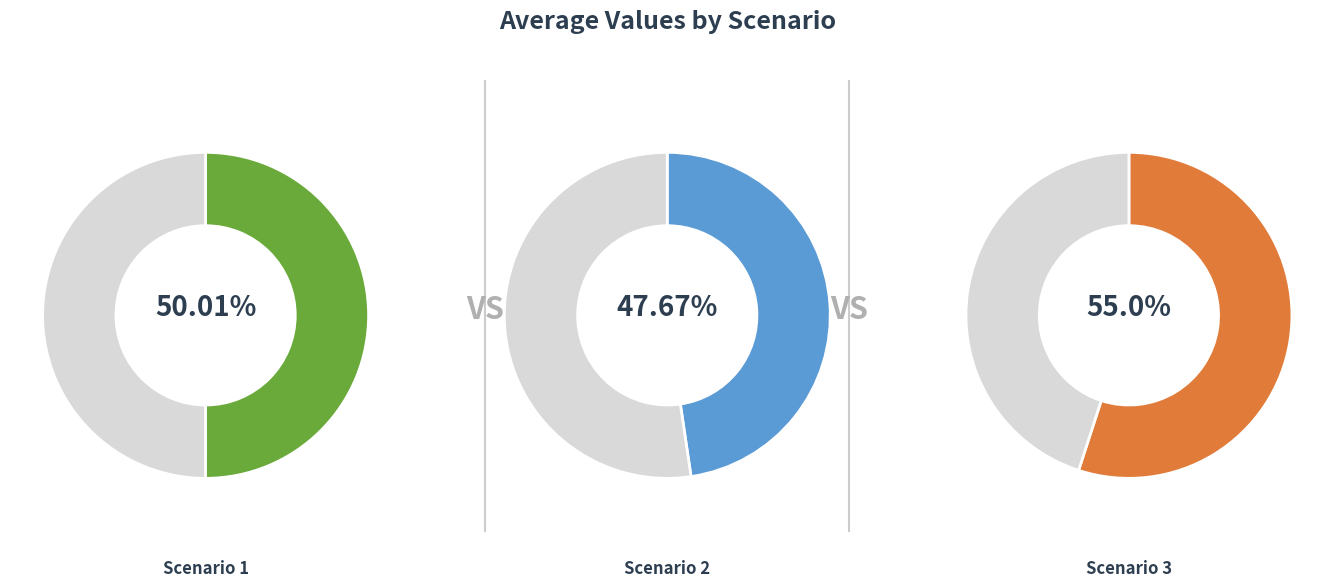

Which slice is the largest?

Scenario 3